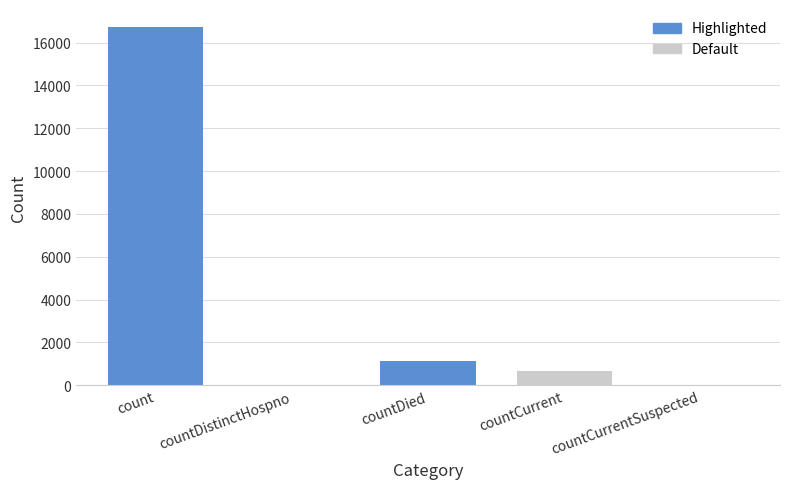

Reading right to left, list all the values displayed in this chart.

0	668	1142	0	16729